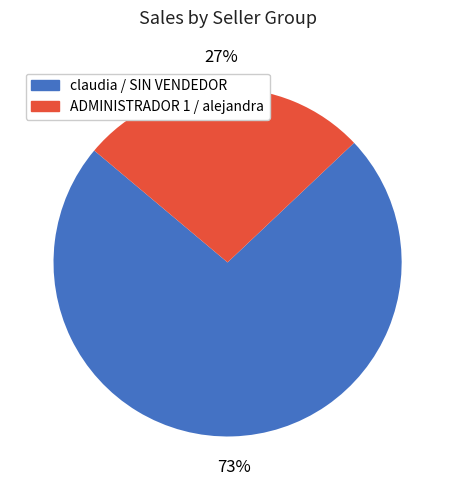

Is there any slice that represents more than half of the pie?

Yes